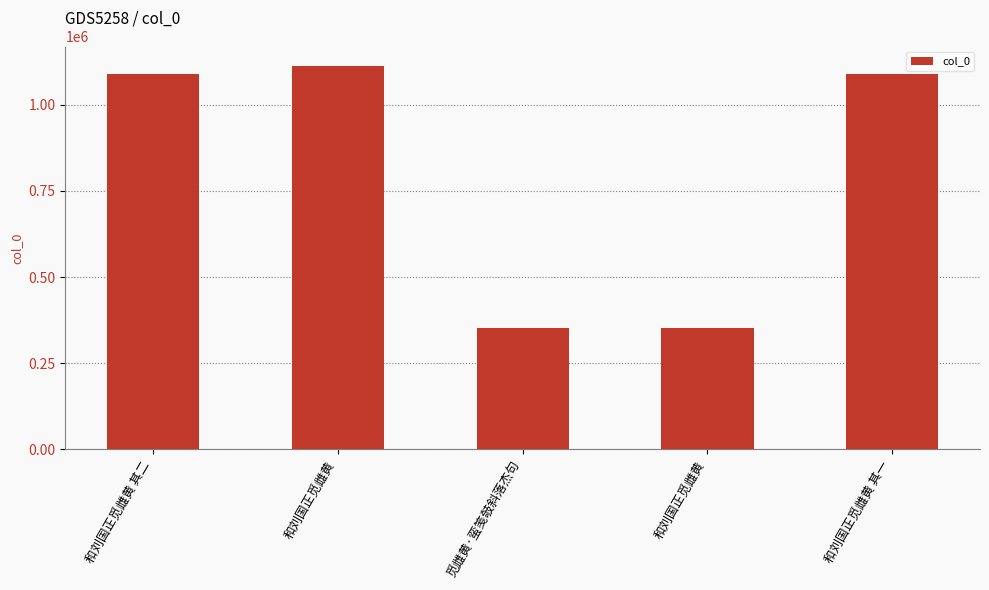

What is the label of the 2nd bar from the left?

和刘国正觅雌黄